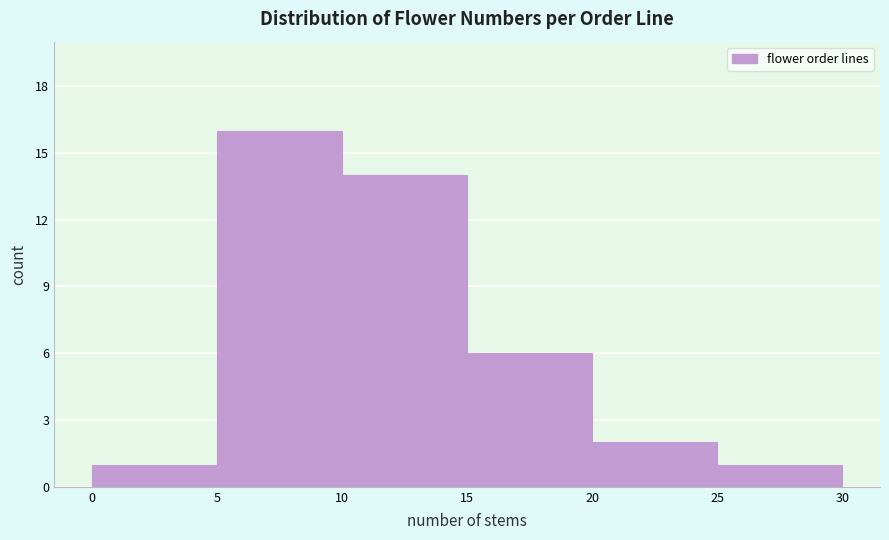

What is the height of the bar covering 15 to 20 on the x-axis? The values are not printed on the chart, so give them approximately, as read against the axis.

6